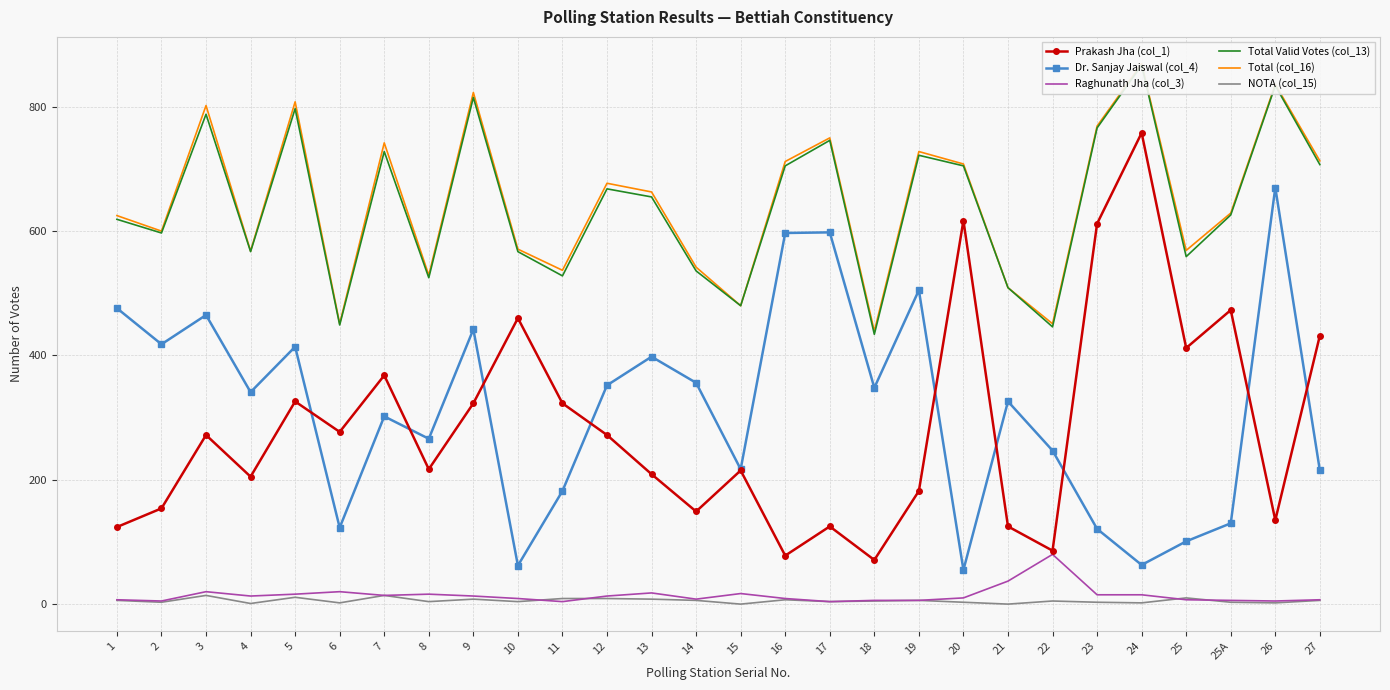

What are all the series names shown in the legend?

Prakash Jha (col_1), Dr. Sanjay Jaiswal (col_4), Raghunath Jha (col_3), Total Valid Votes (col_13), Total (col_16), NOTA (col_15)